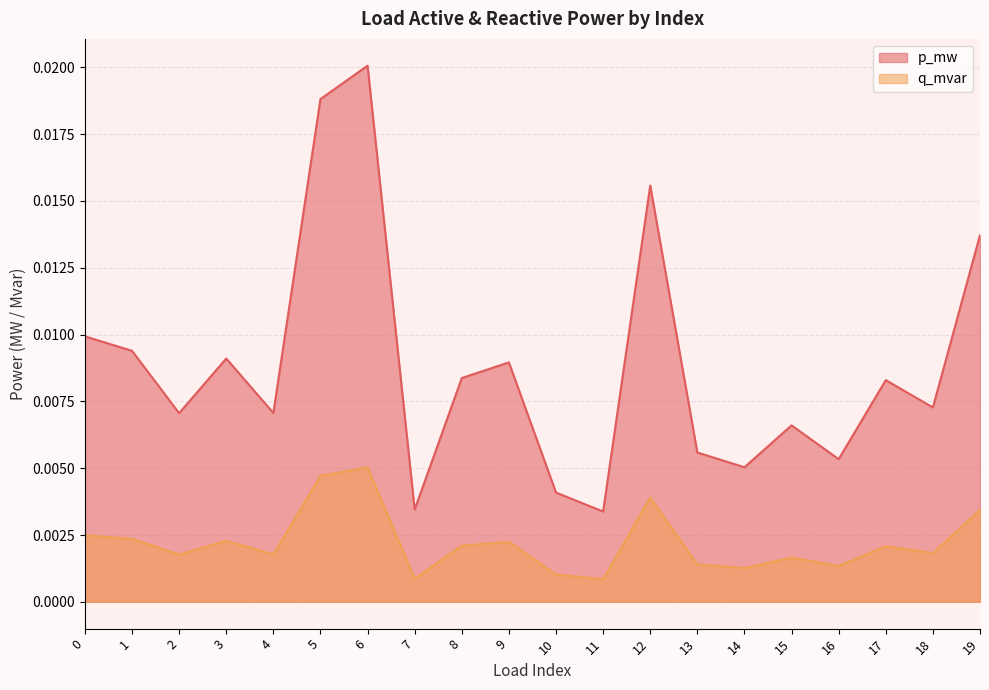

True or false: p_mw has a value of 0.0 at 10.

True